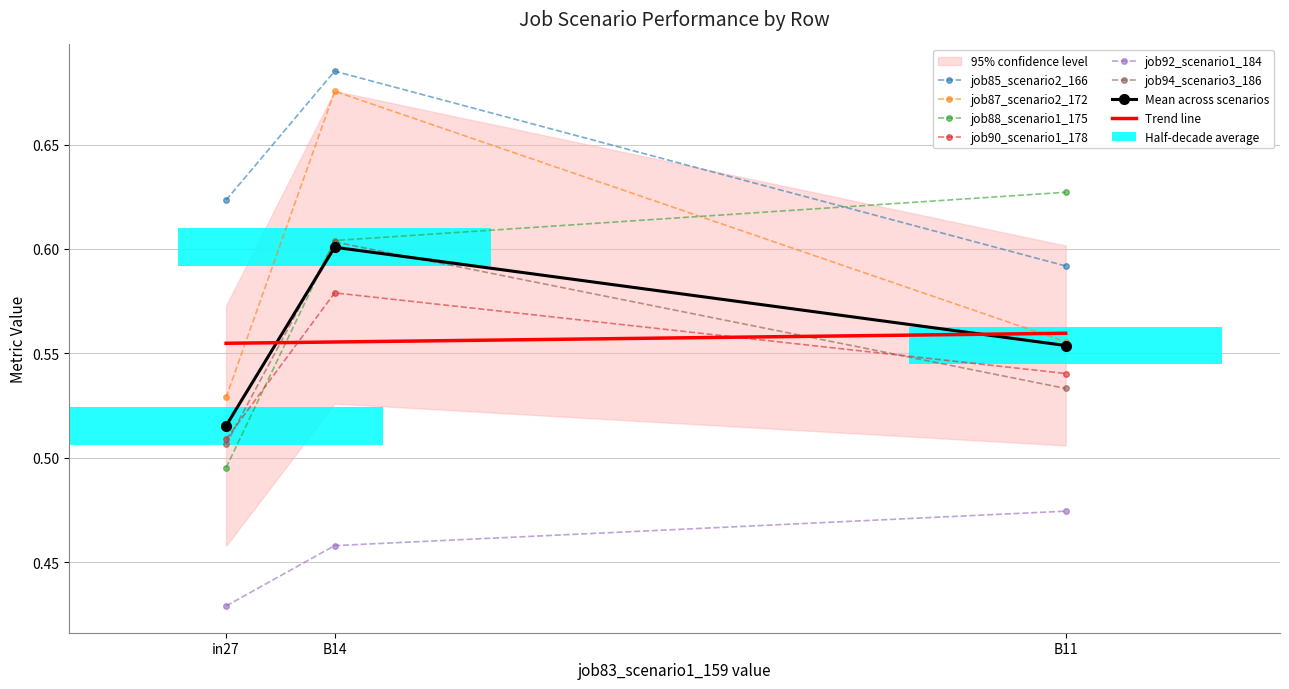

What is the average value of the job90_scenario1_178 series?

0.5